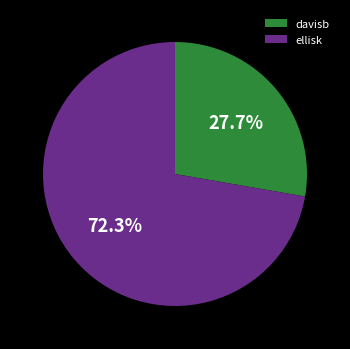

What is the largest slice in the pie chart?

ellisk